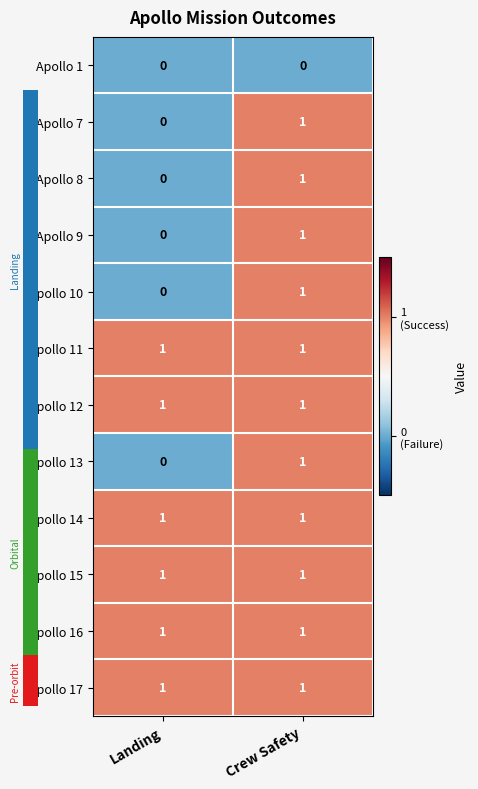

Is the value of Apollo 17 at Crew Safety greater than the value of Apollo 13 at Crew Safety?

No